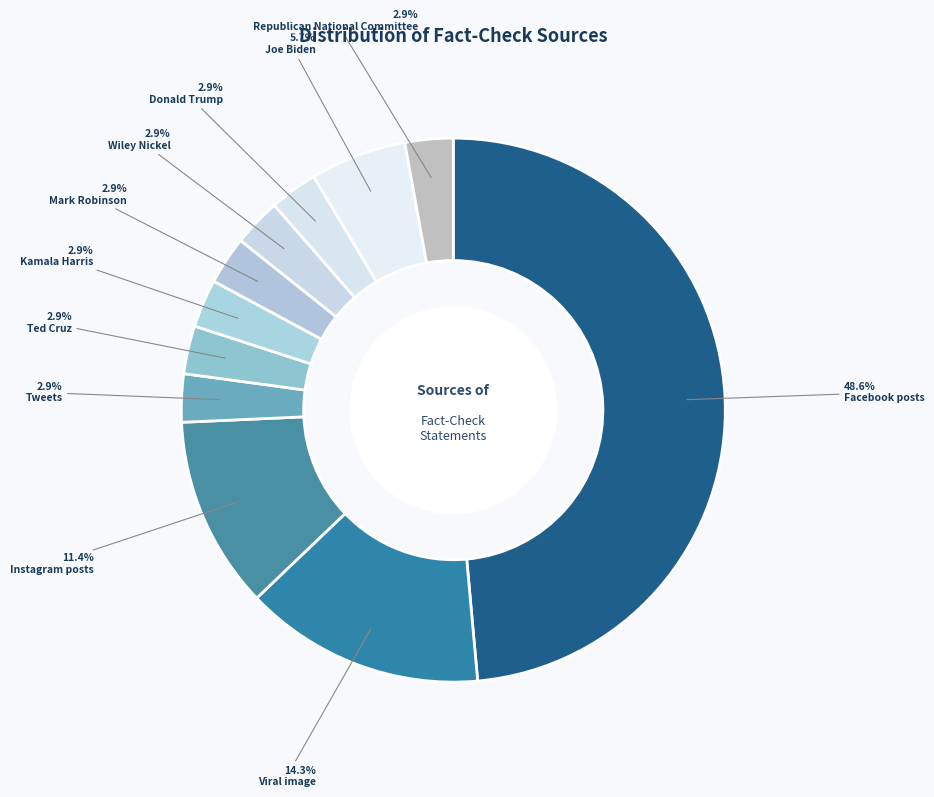

To the nearest percent, what percentage of the pie is Donald Trump?

3%